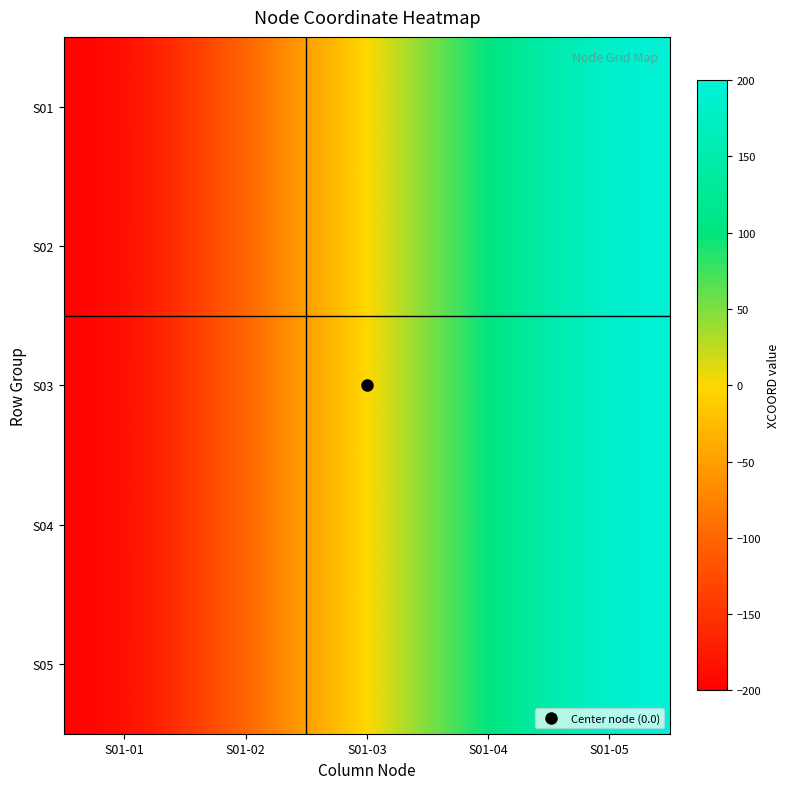

What is the total value across all series at S01-05?

1000